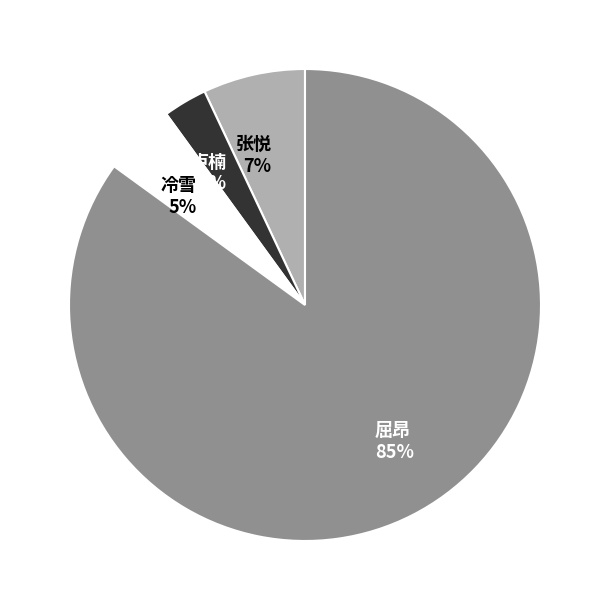

What is the ratio of the value at 冷雪 to the value at 屈昂?

0.1